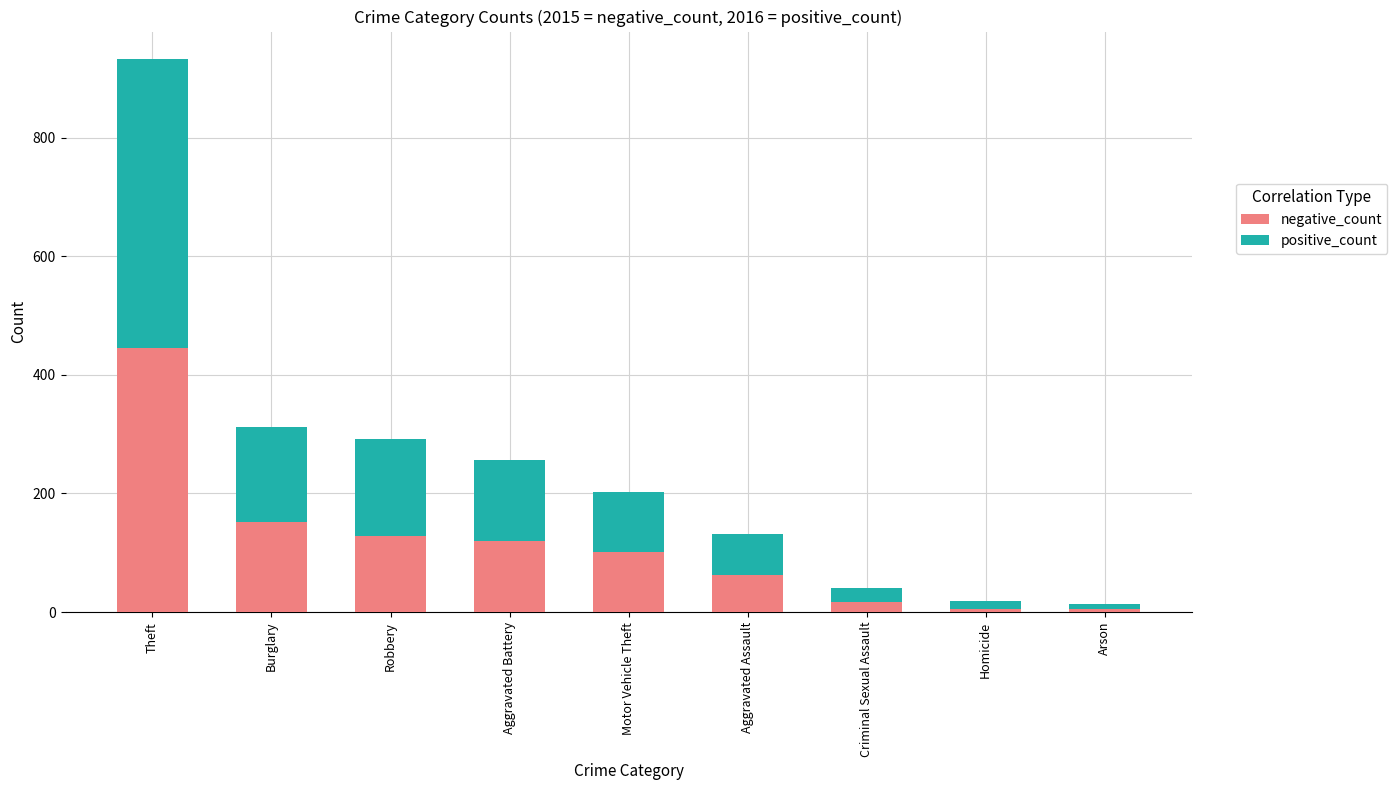

At which label does negative_count reach its peak?

Theft